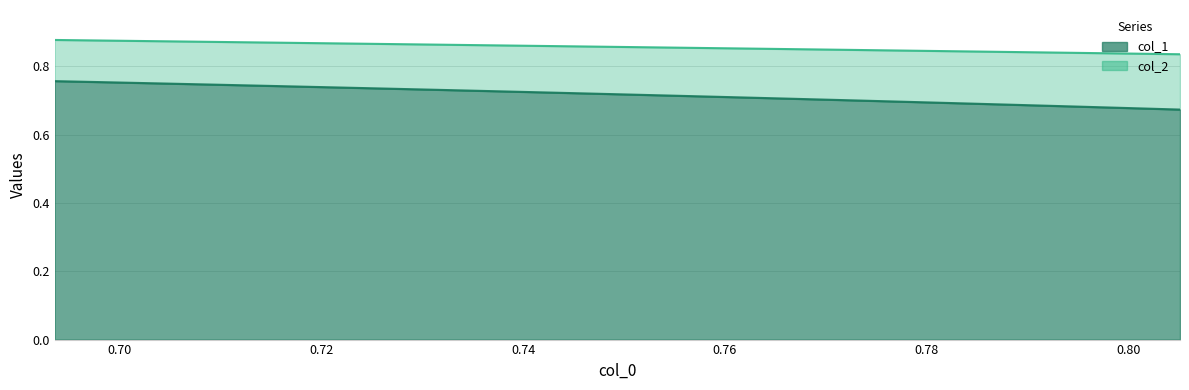

True or false: col_1 has a value of 0.3 at 10.

False